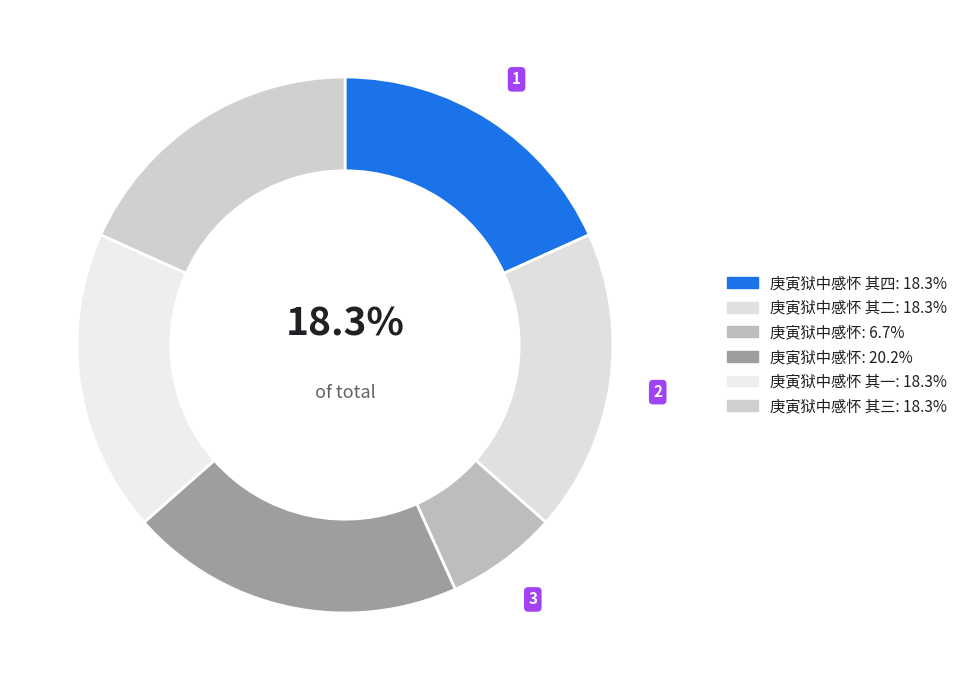

Count the number of slices in the pie.

6